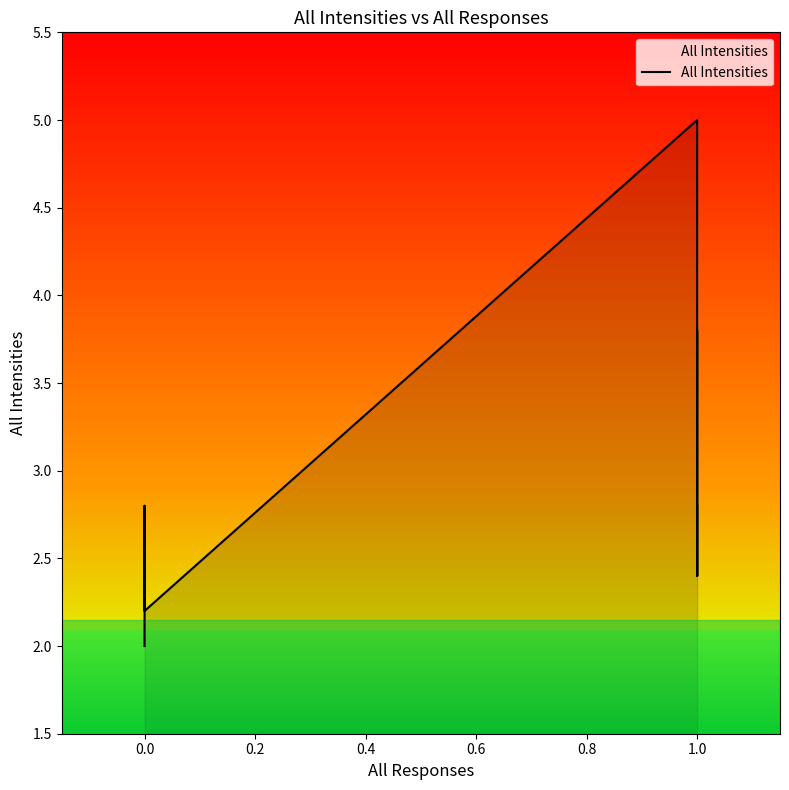

Reading left to right, transcribe all the data shown in this chart.

2.0	2.8	2.2	5.0	4.6	3.6	3.0	2.4	3.0	3.8	3.4	3.2	3.0	3.0	3.0	2.4	2.8	2.8	2.8	2.8